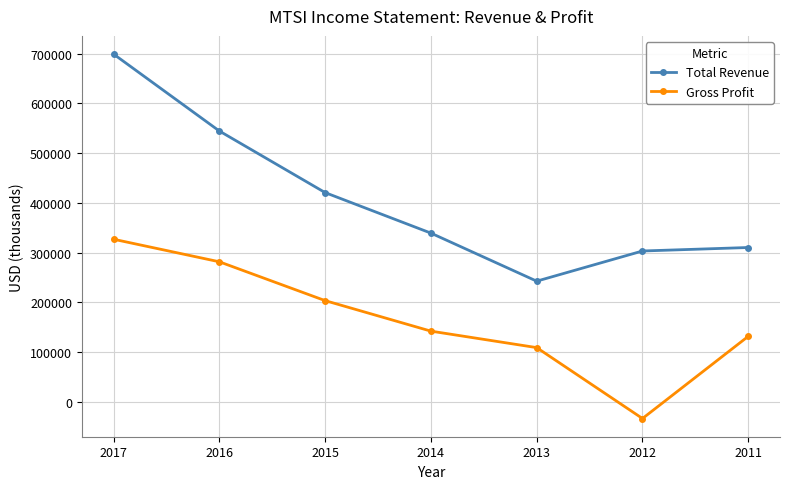

Is it true that Total Revenue equals 624100 at 2015?

False